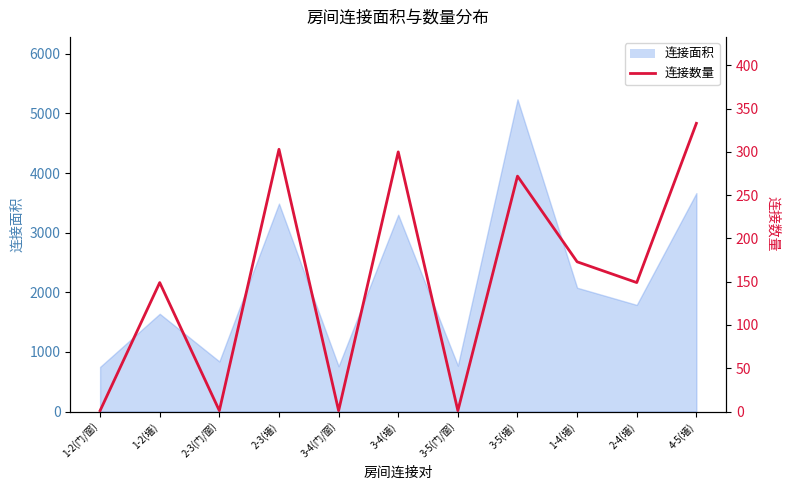

How many interior local valleys (lower than both neighbors) does the data have?

4